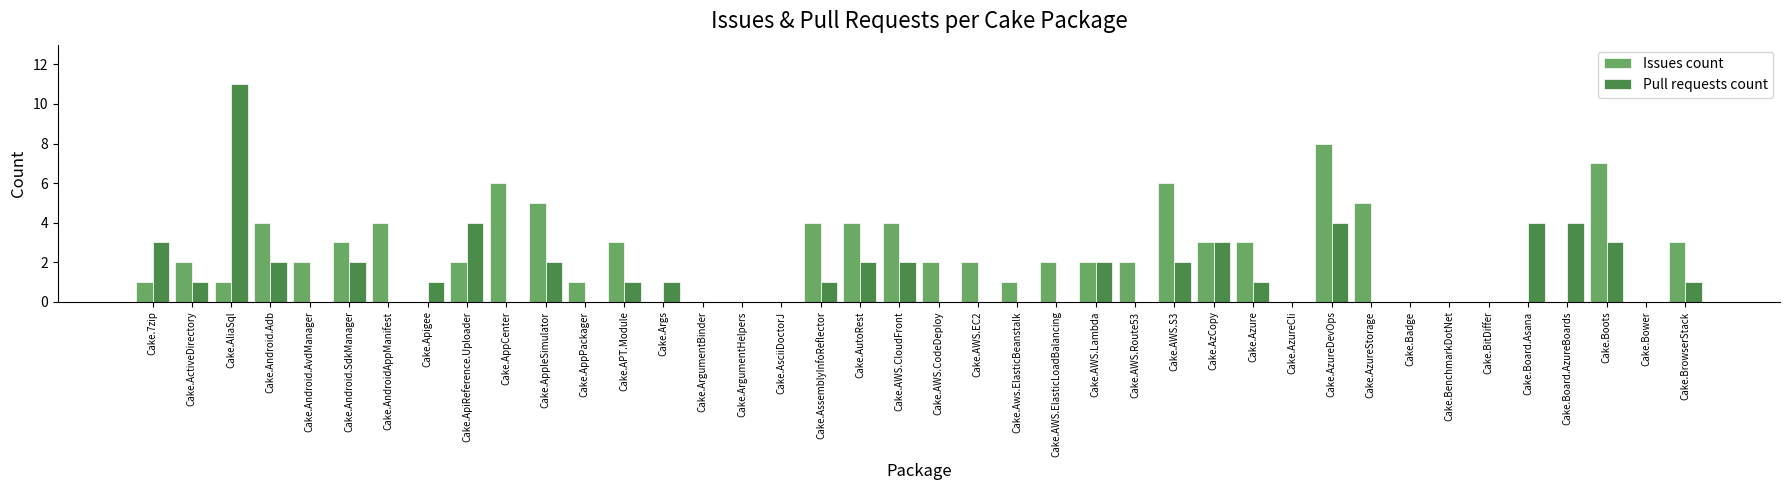

Between Cake.Android.AvdManager and Cake.ArgumentBinder, which series saw the biggest shift?

Issues count